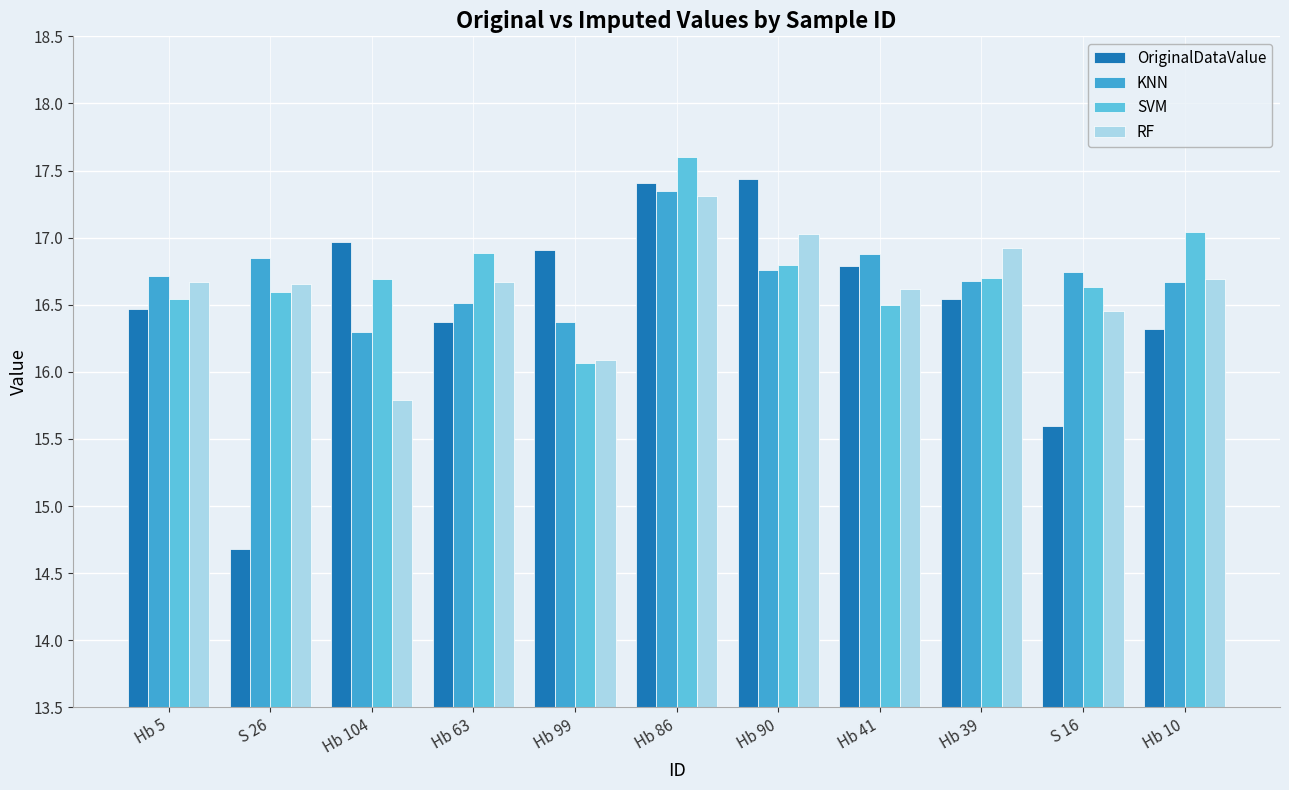

What is the spread (max minus min) of values at S 26?

2.2